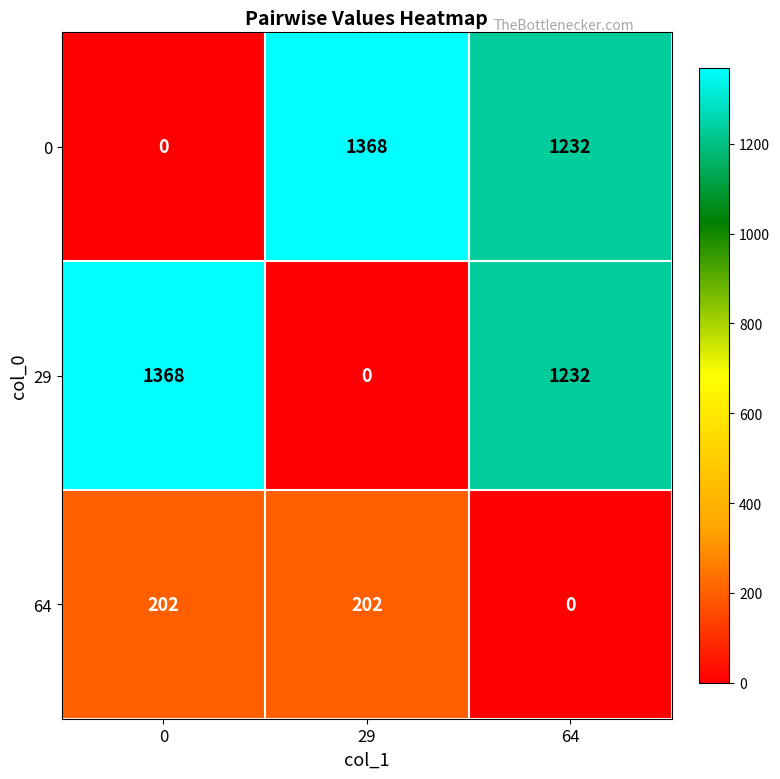

How many values in 64 are above zero?

2